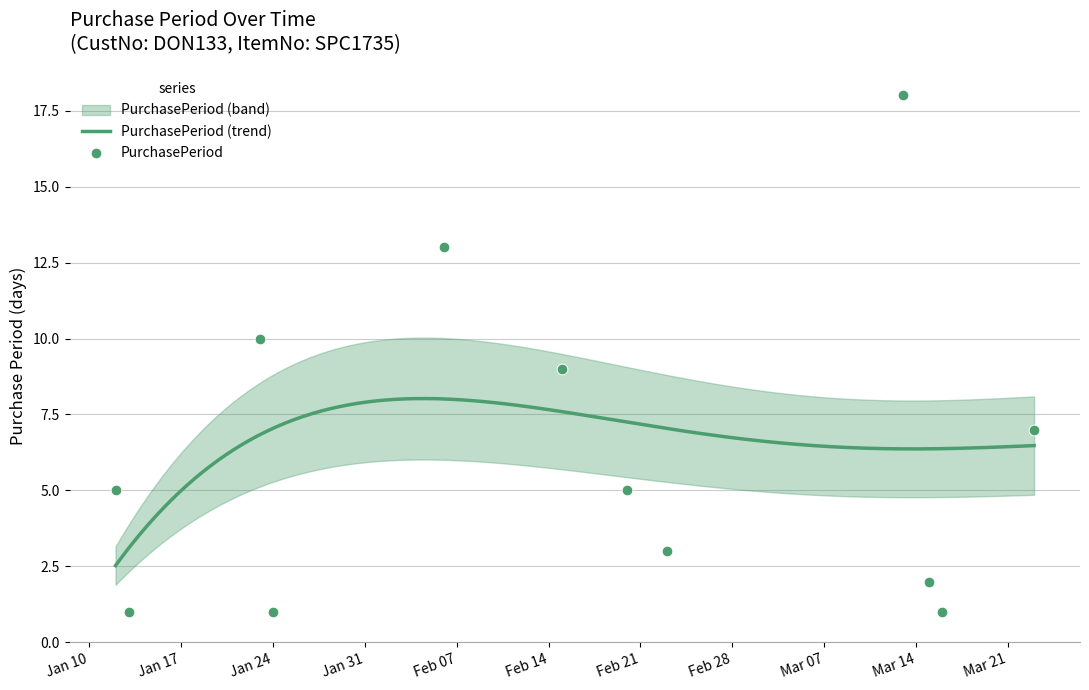

Between 2017-01-23 and 2017-02-20, which is larger?

2017-01-23